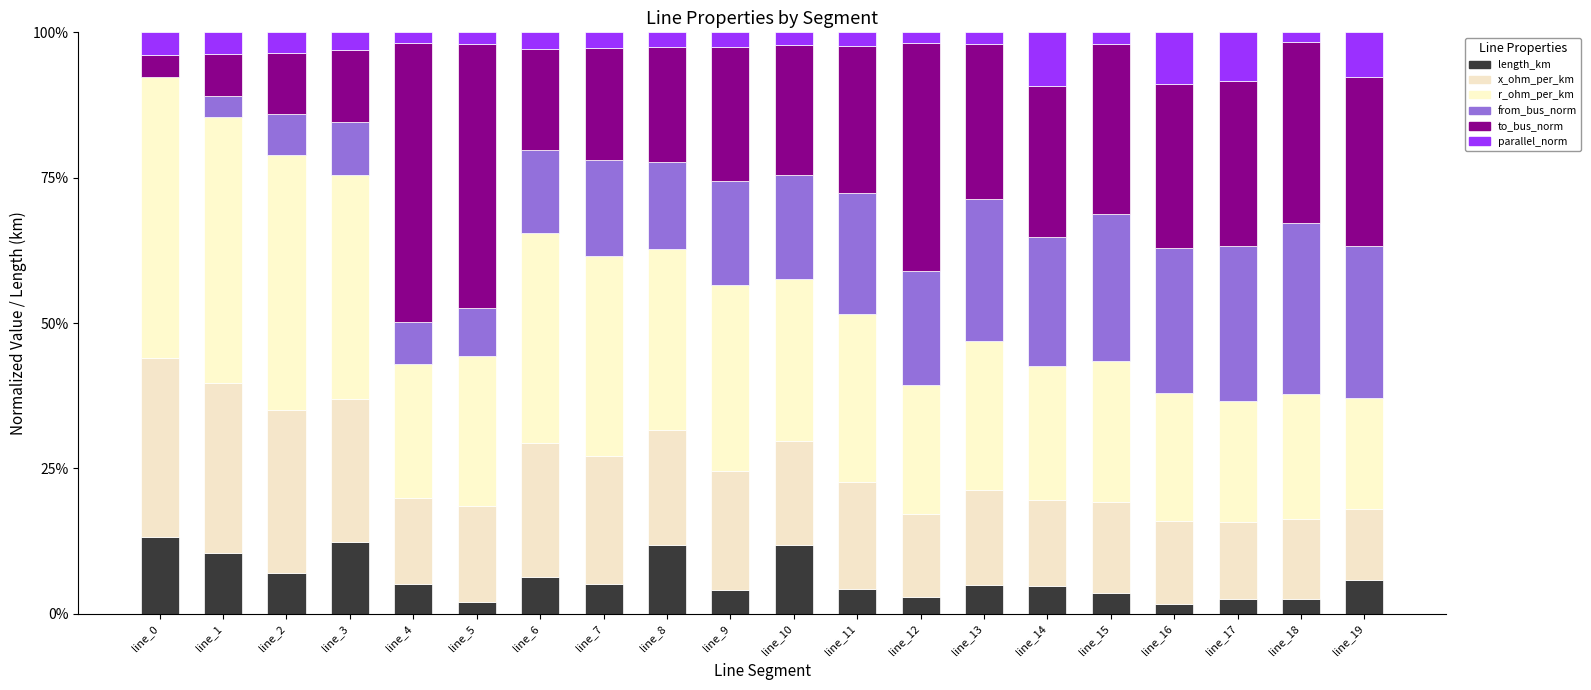

Are the bars grouped side by side (vs. stacked)?

No